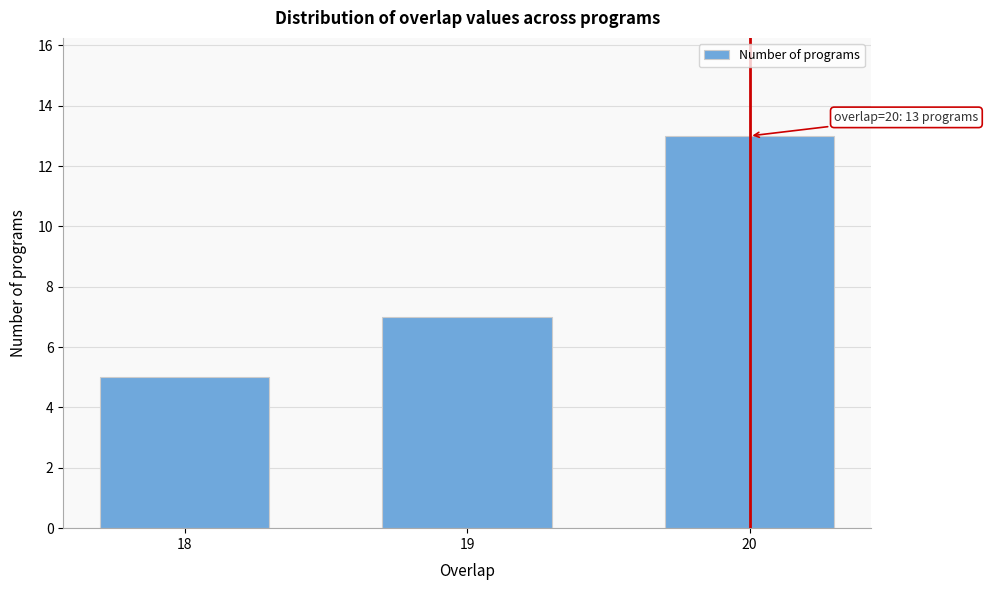

Reading left to right, list all the values displayed in this chart.

18=5	19=7	20=13